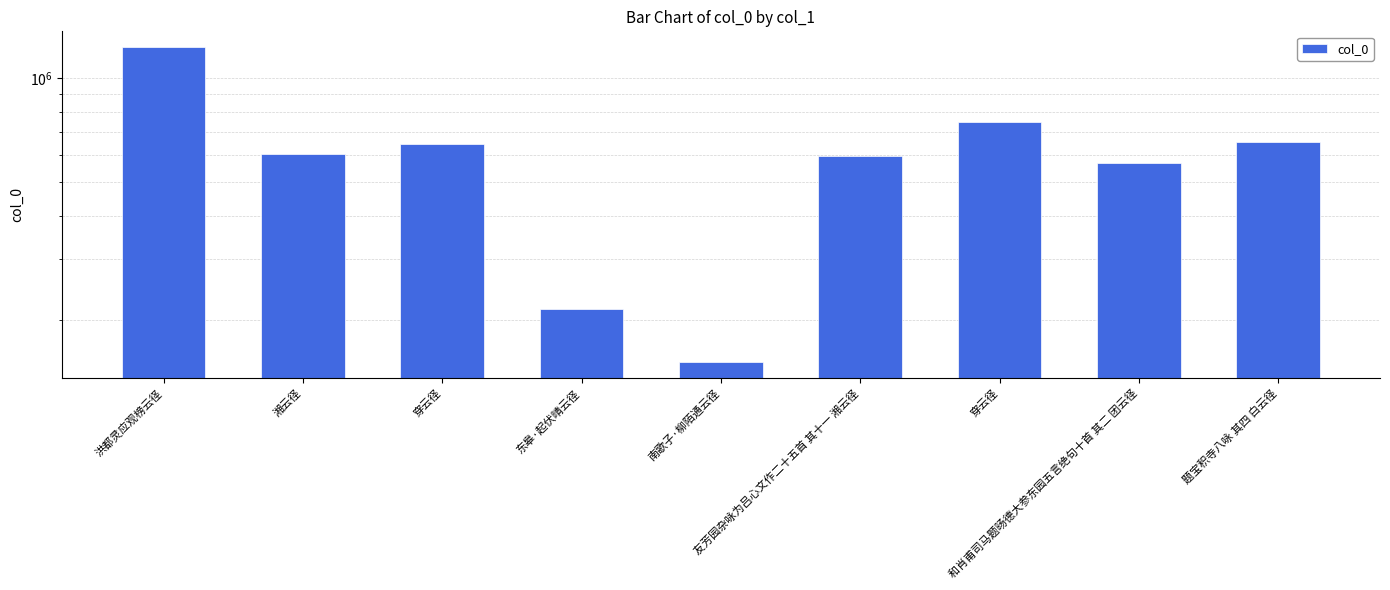

What is the label of the 8th bar from the right?

湘云径